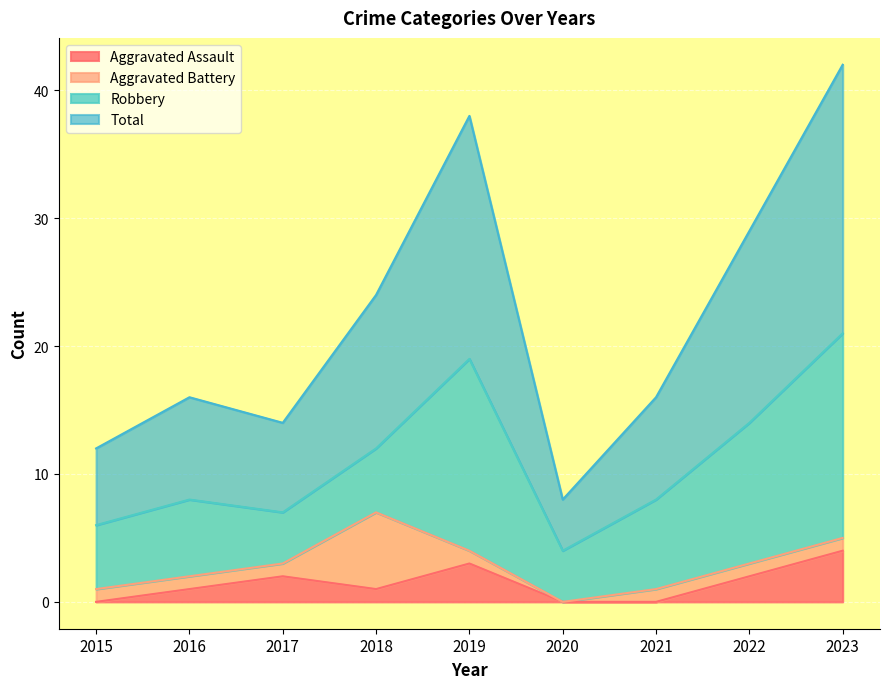

The Aggravated Assault series shows 2 at 2023. True or false?

False